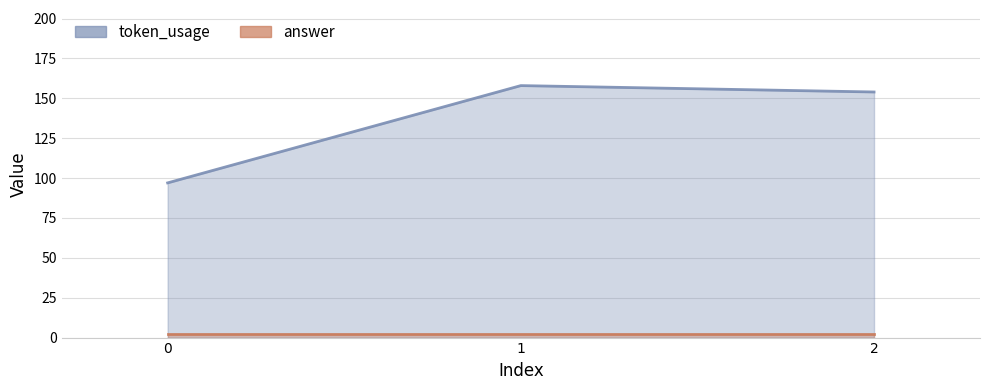

What is the difference between the maximum and minimum values in the token_usage series?

61